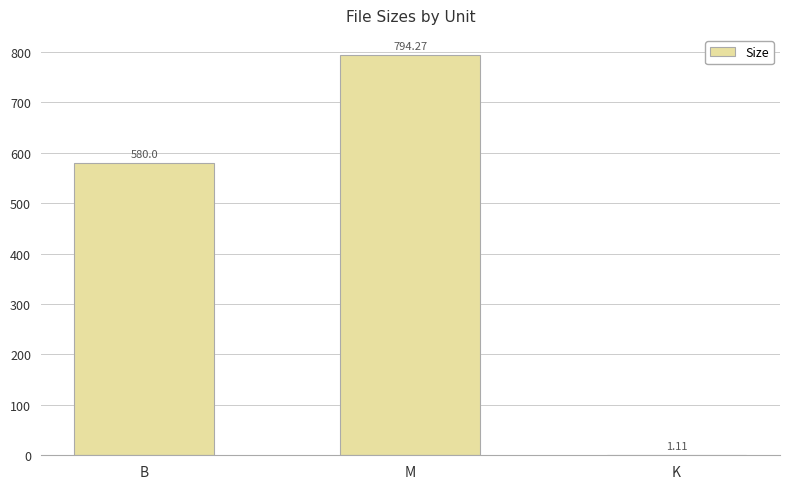

What is the sum of the values at K and B?

581.1